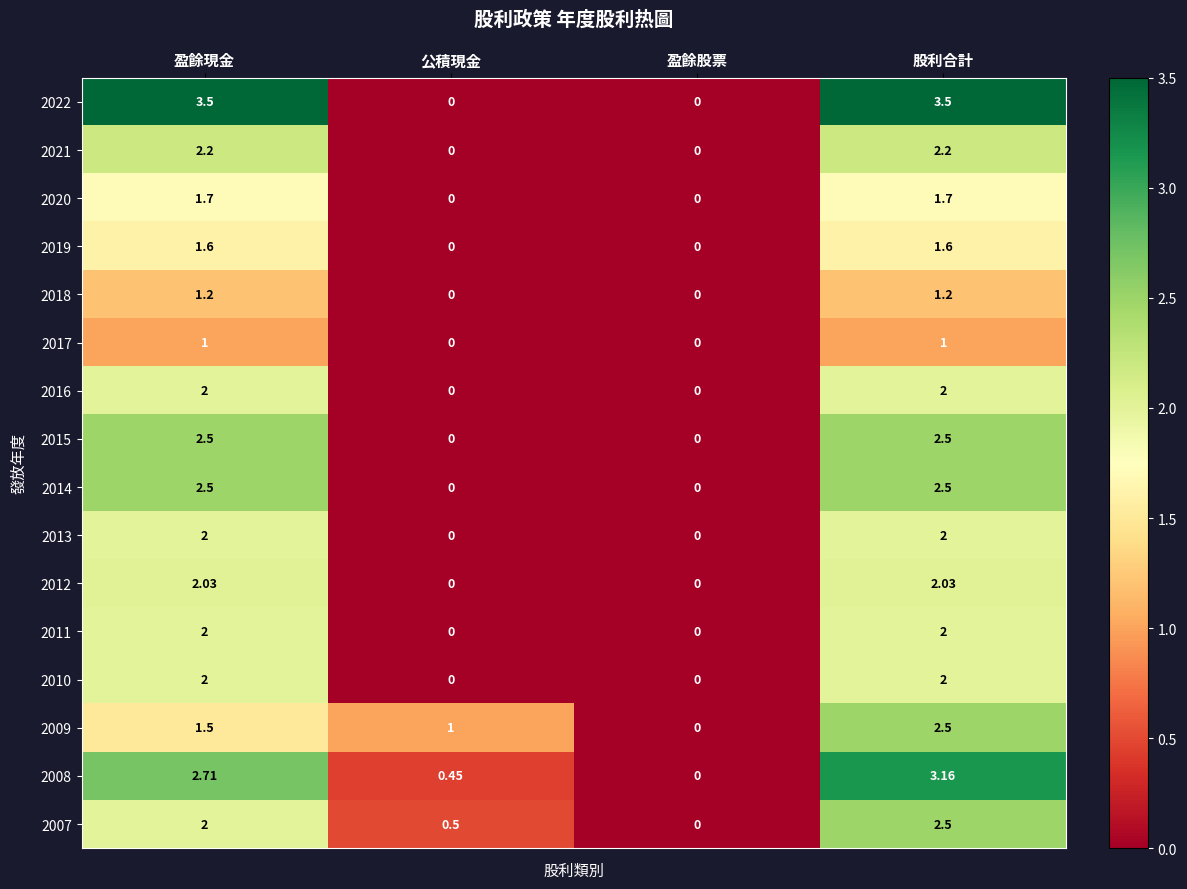

At which label does 2021 first exceed 2?

盈餘現金